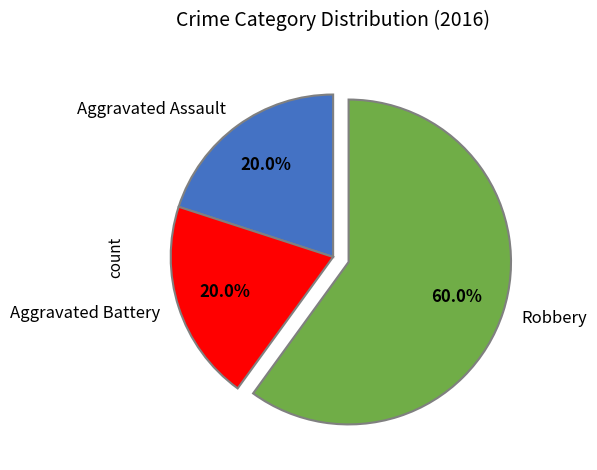

Which category accounts for the majority?

Robbery